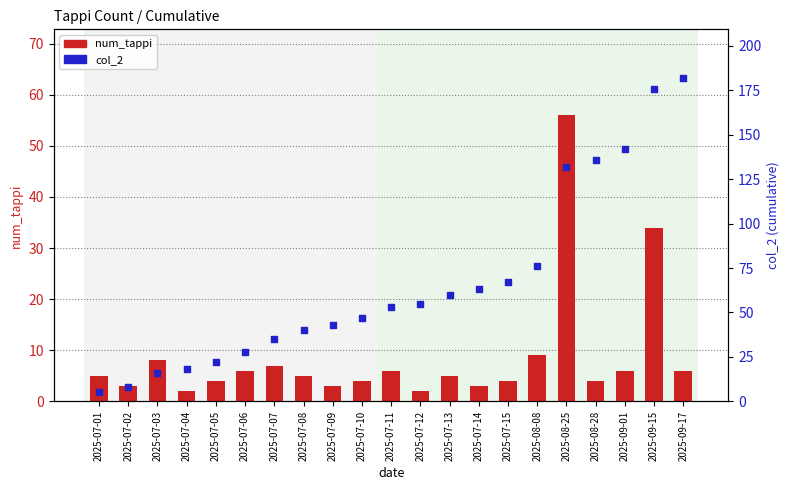

Which series reaches the maximum Y coordinate?

col_2